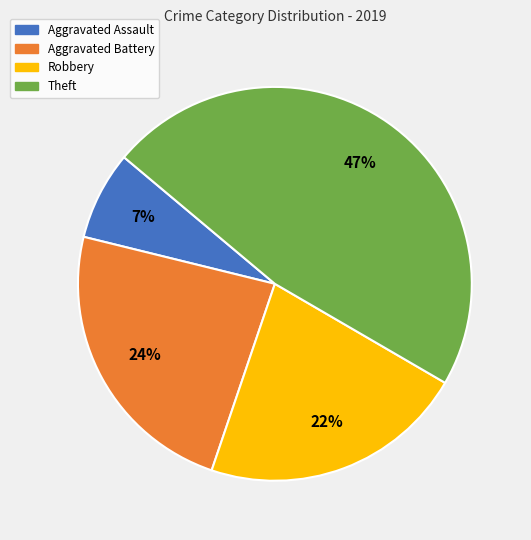

To the nearest percent, what portion does Aggravated Battery represent?

24%